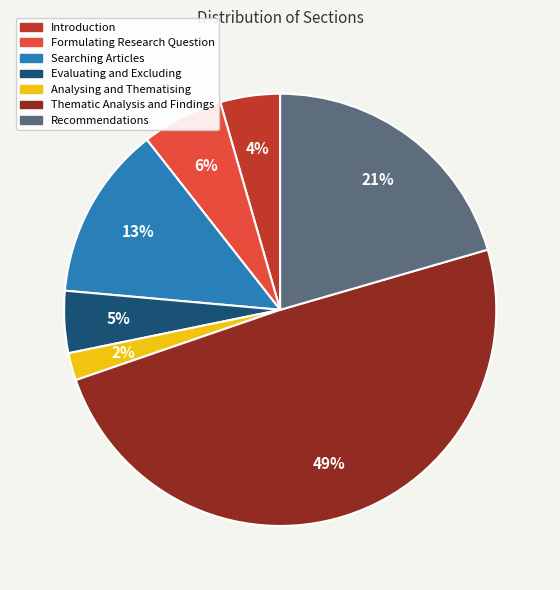

What is the ratio of the value at Searching Articles to the value at Recommendations?

0.6